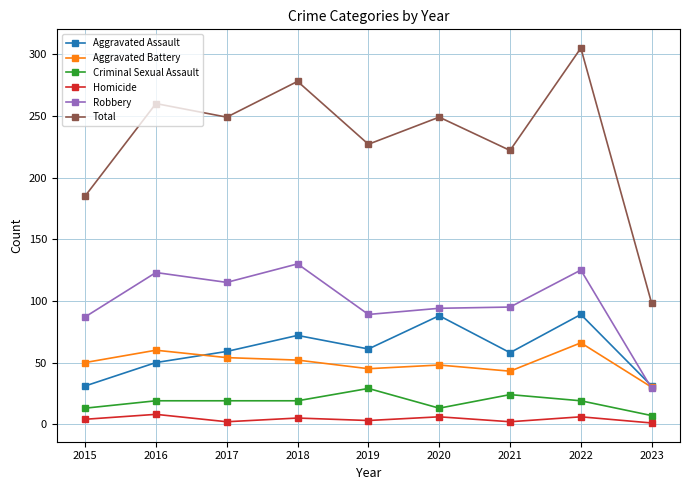

The Robbery series shows 125 at 2022. True or false?

True